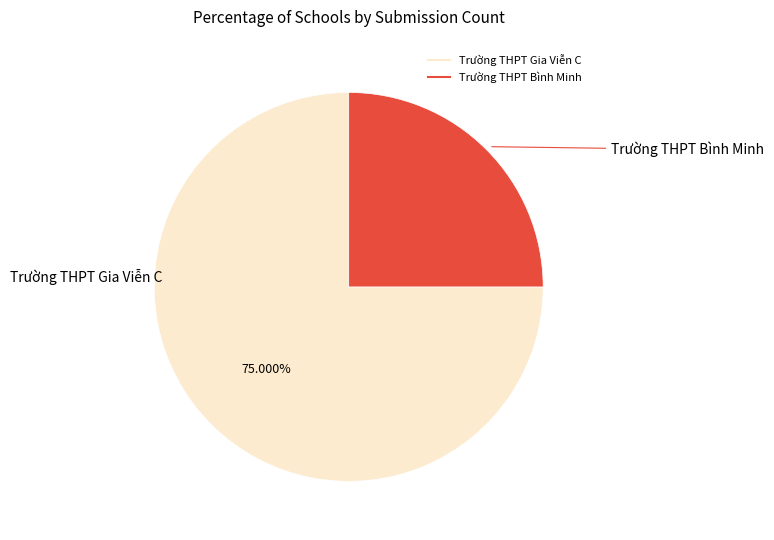

What percentage do Trường THPT Gia Viễn C and Trường THPT Bình Minh together represent?

100.0%